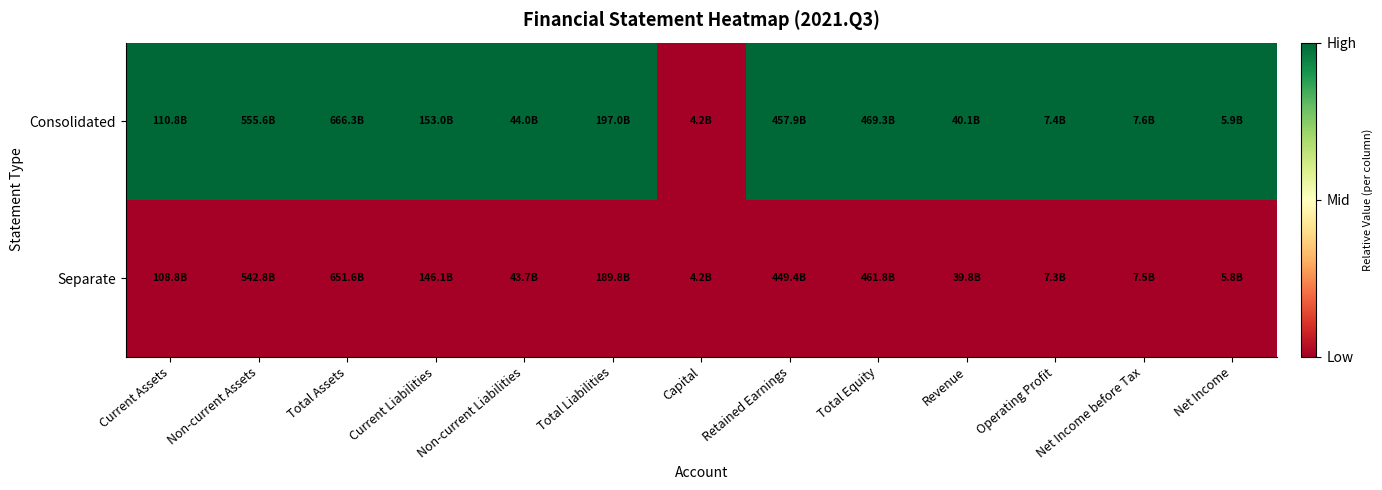

Reading left to right, list all the values displayed in this chart.

Consolidated: Current Assets=1	Non-current Assets=1	Total Assets=1	Current Liabilities=1	Non-current Liabilities=1	Total Liabilities=1	Capital=0	Retained Earnings=1	Total Equity=1	Revenue=1	Operating Profit=1	Net Income before Tax=1	Net Income=1
Separate: Current Assets=0	Non-current Assets=0	Total Assets=0	Current Liabilities=0	Non-current Liabilities=0	Total Liabilities=0	Capital=0	Retained Earnings=0	Total Equity=0	Revenue=0	Operating Profit=0	Net Income before Tax=0	Net Income=0